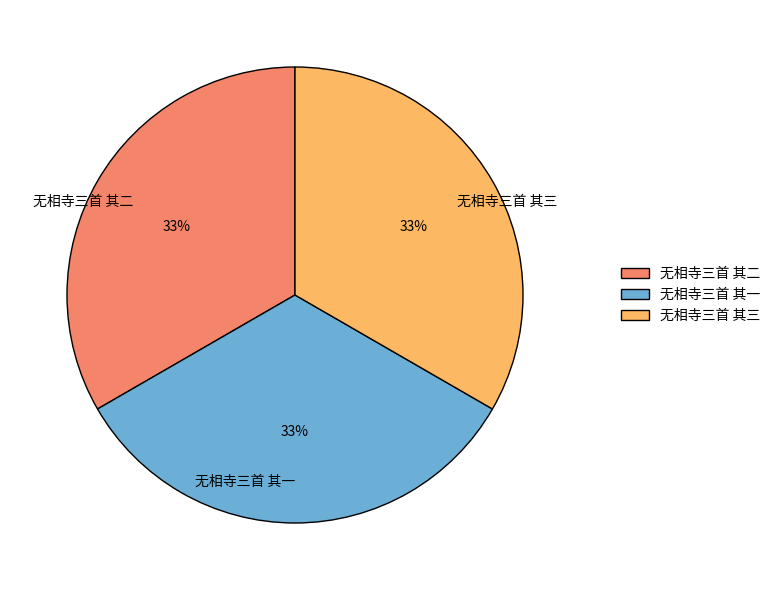

What is the ratio of the value at 无相寺三首 其二 to the value at 无相寺三首 其三?

1.0